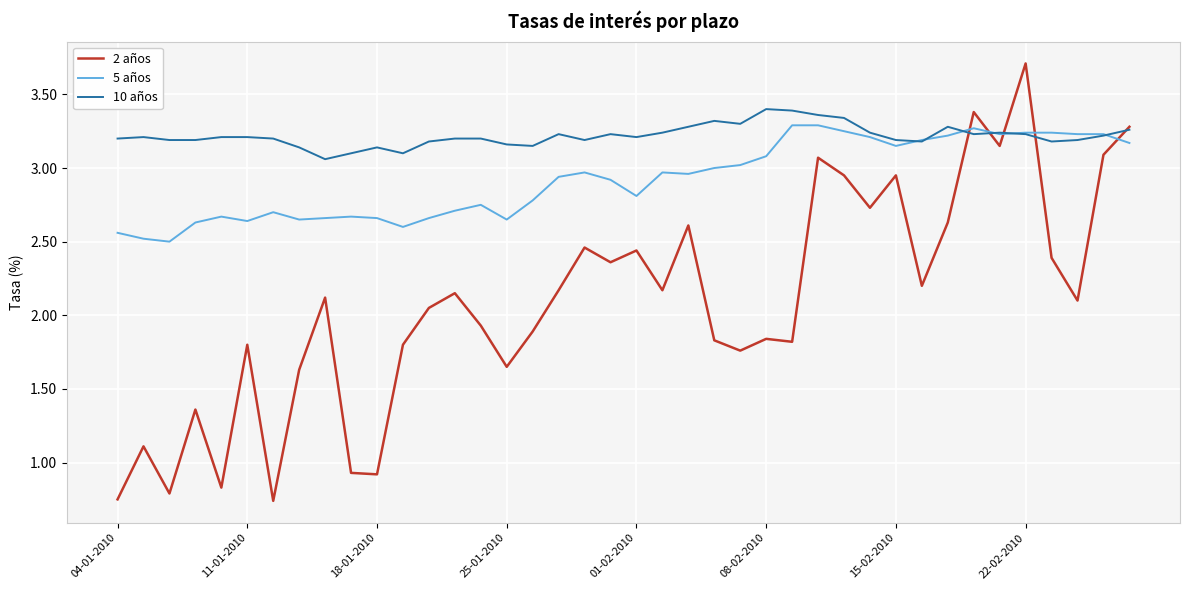

Rank the series by their average value, from highest to lowest.

10 años, 5 años, 2 años